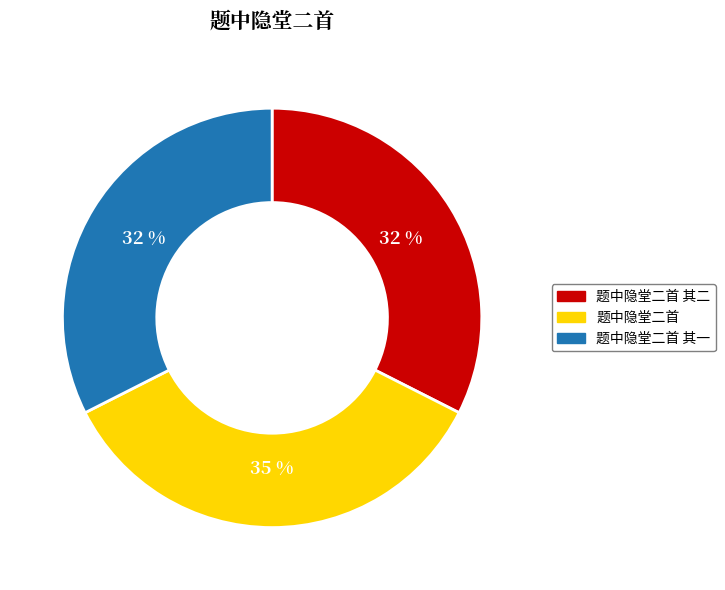

How many slices are in this pie chart?

3